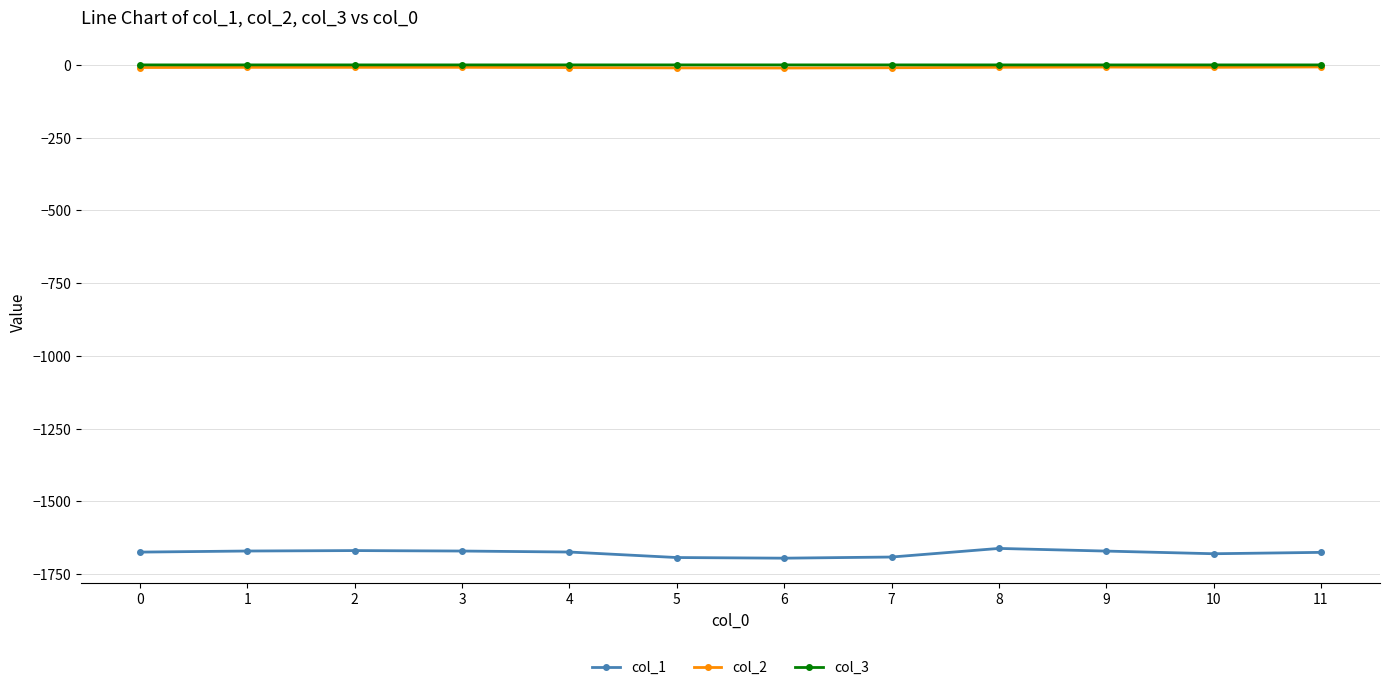

Which series has the widest spread of values?

col_1